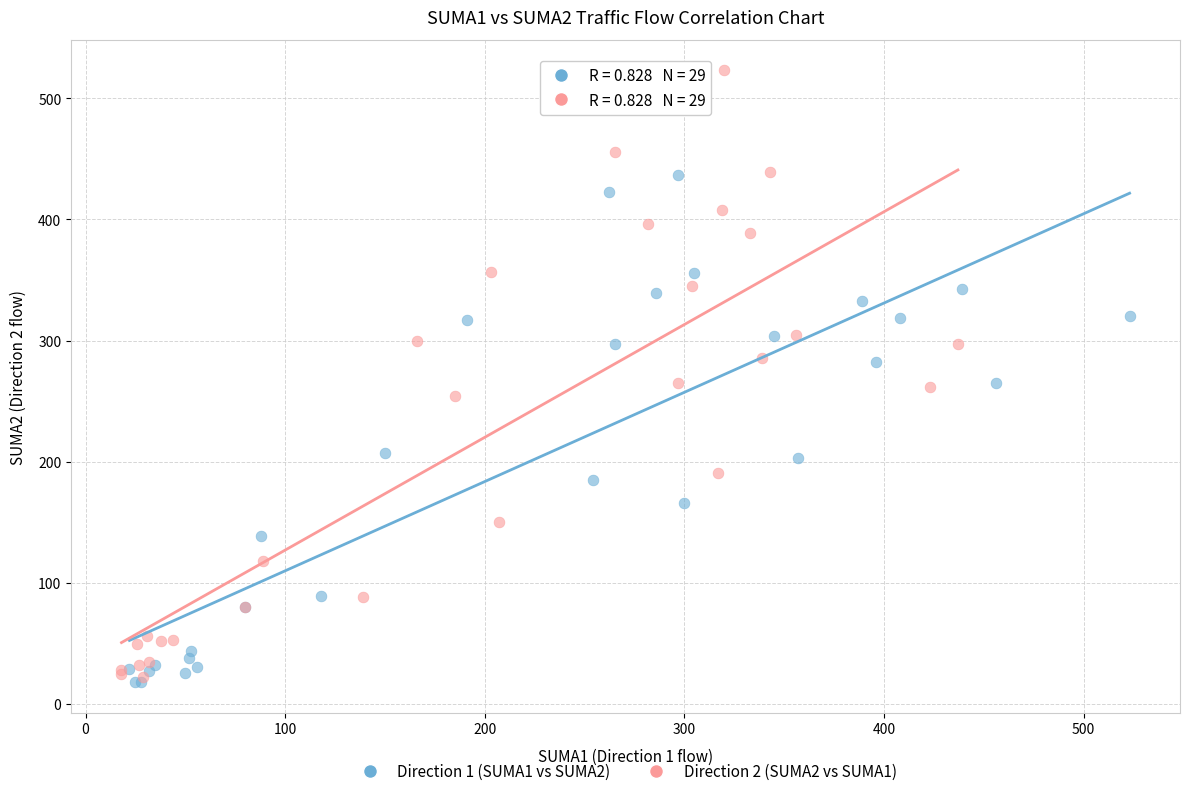

Which series has the largest Y range (max minus min)?

Direction 2 (SUMA2 vs SUMA1)